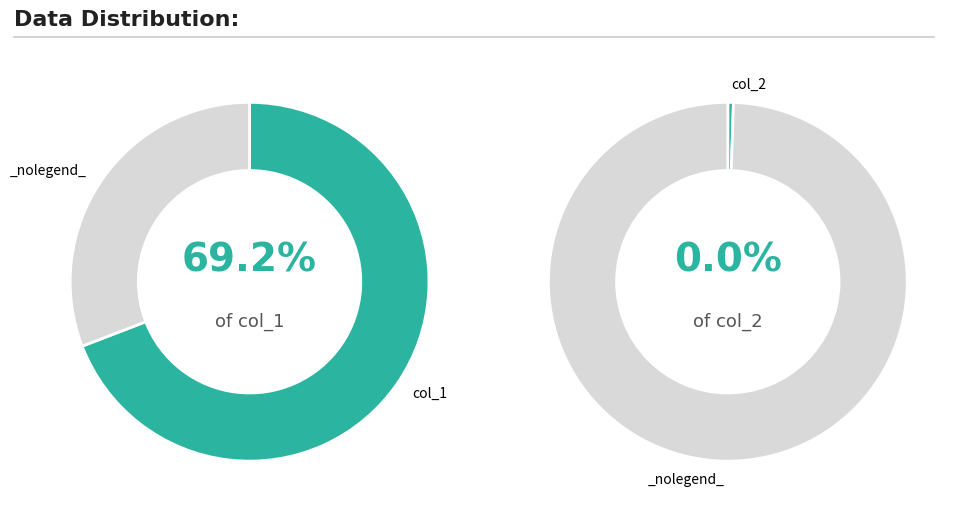

Count the number of slices in the pie.

2